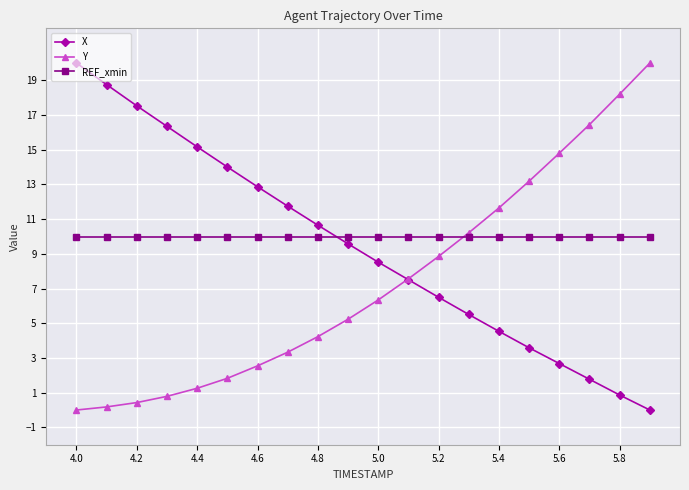

How many intersections are there between X and REF_xmin?

1